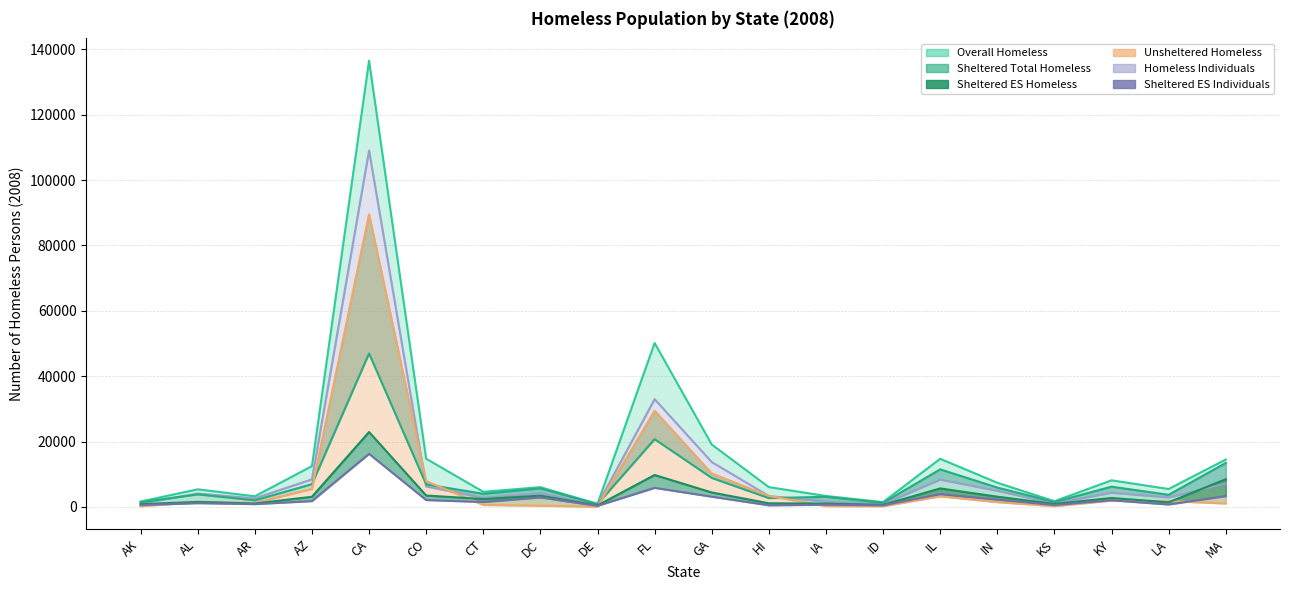

Between AZ and LA, which is larger?

AZ